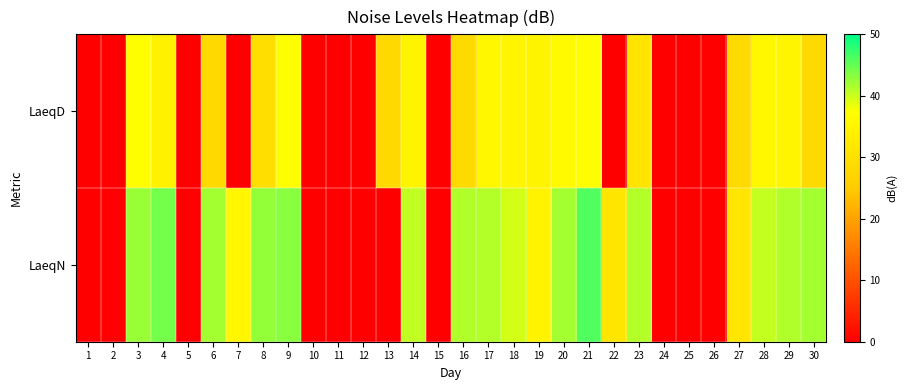

List the series in order of their overall mean, highest first.

LaeqN, LaeqD